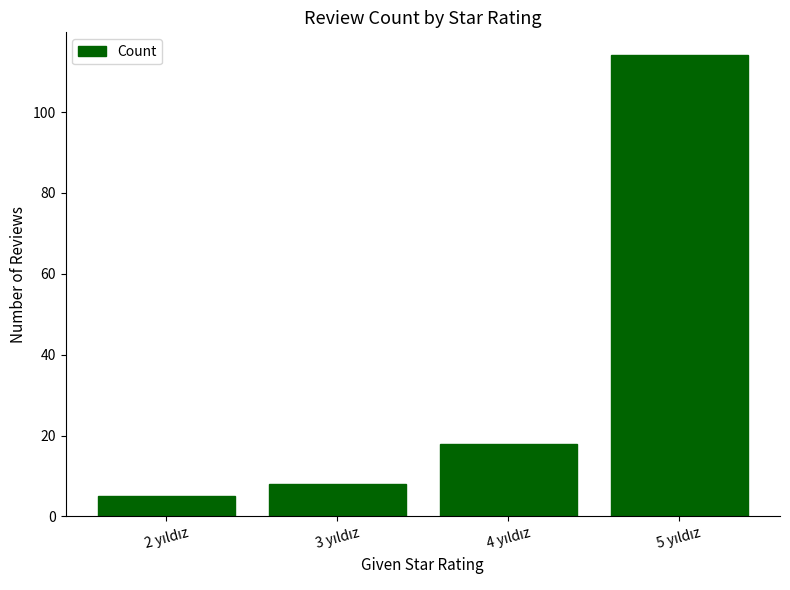

What is the difference between the maximum and minimum values?

109